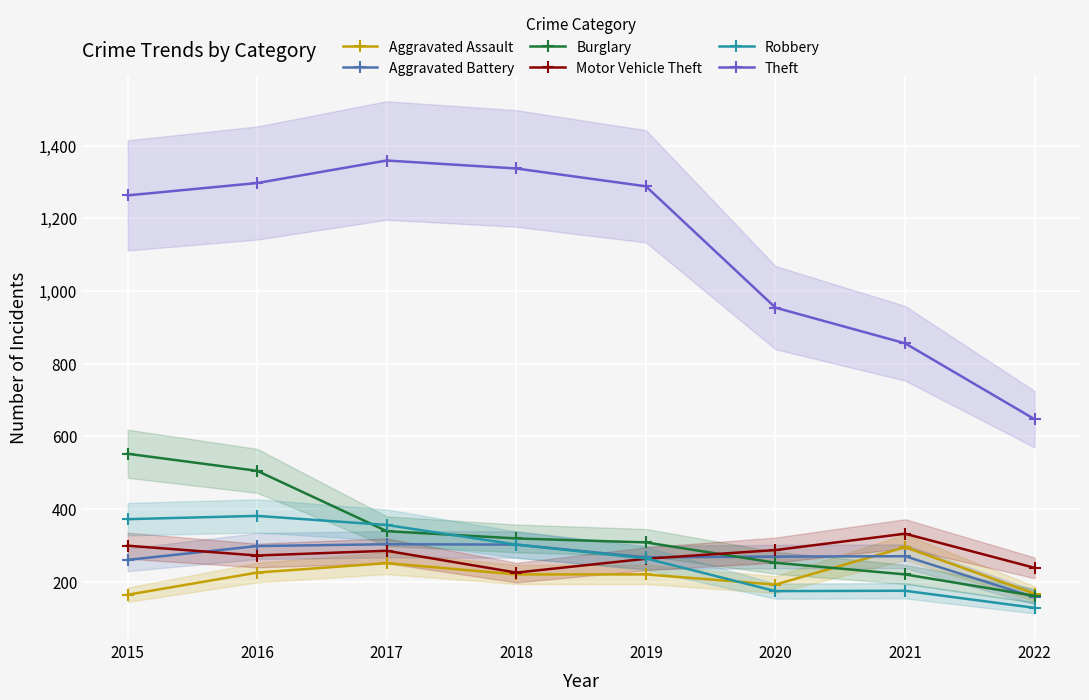

How many lines are shown in the chart?

6